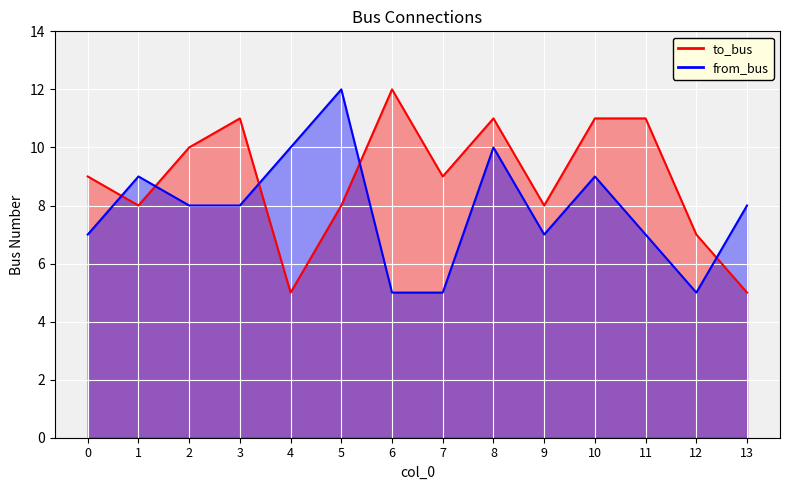

Read the from_bus value at 0.

7